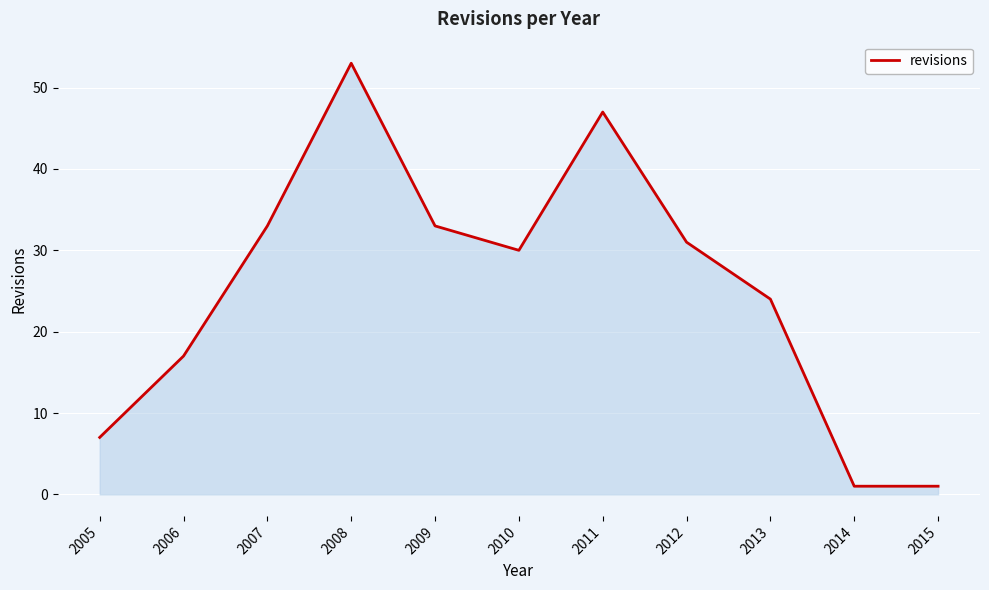

True or false: the data shows 33 at 2009.

True